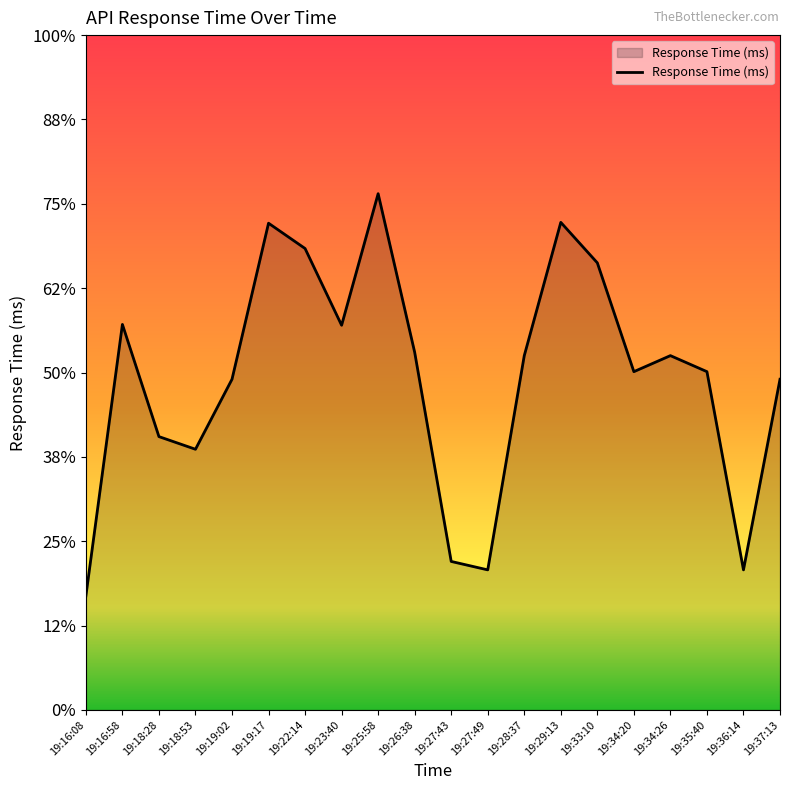

What is the difference between the maximum and minimum values?

477